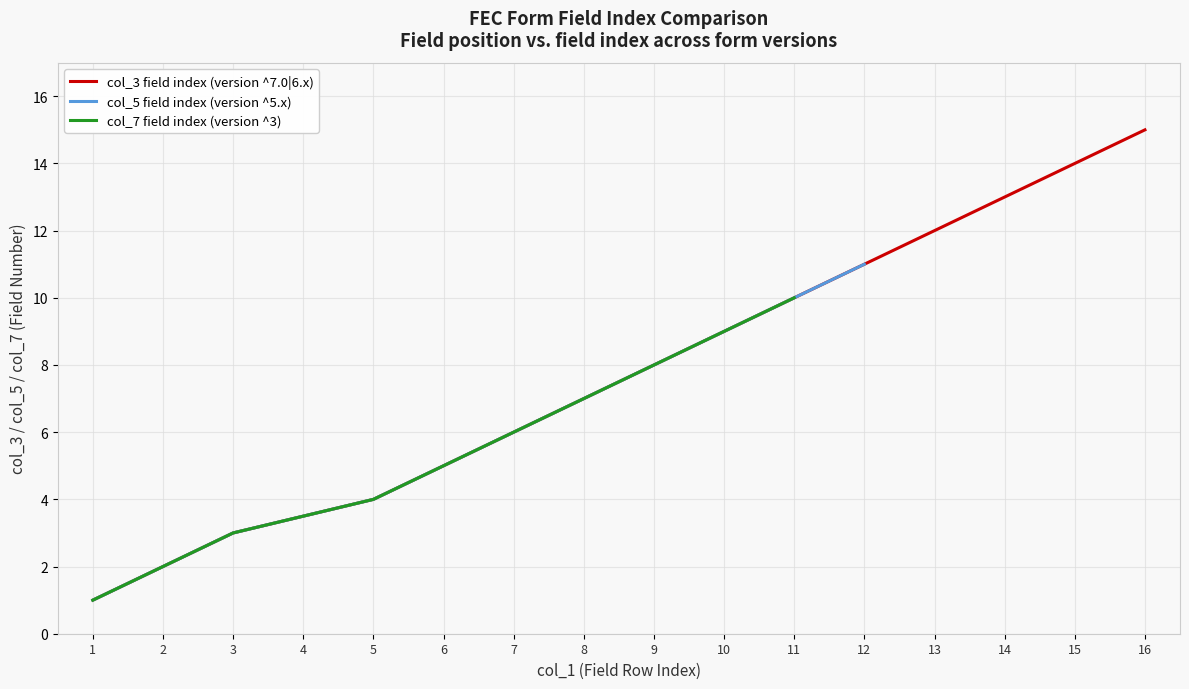

How many lines are shown in the chart?

3